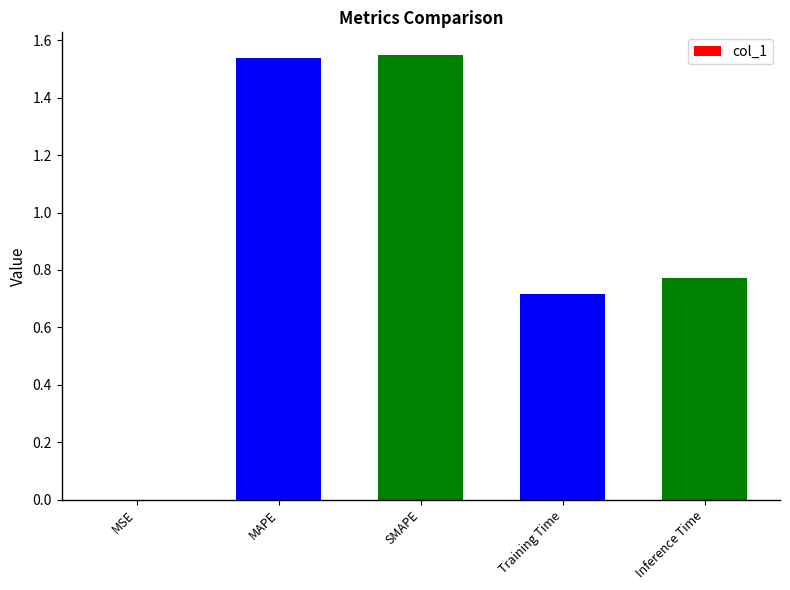

The value at MSE is 0.0. True or false?

True